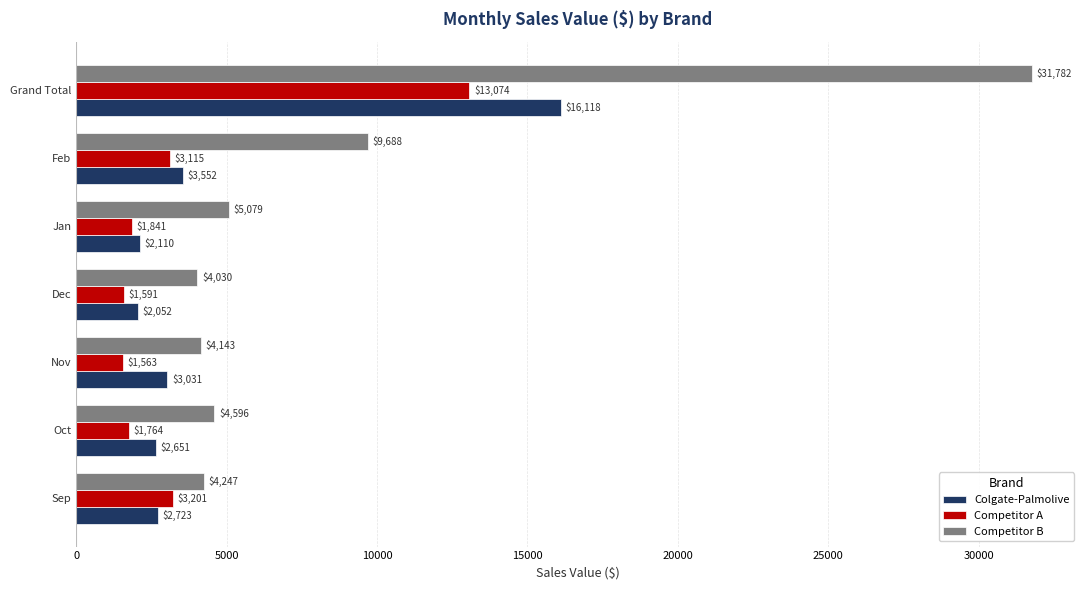

Which series has the widest spread of values?

Competitor B